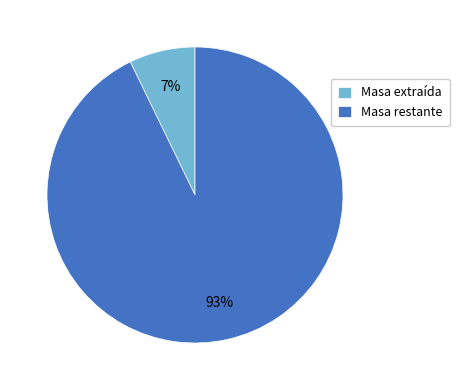

To the nearest percent, what is the difference between the largest and smallest slice percentages?

86%